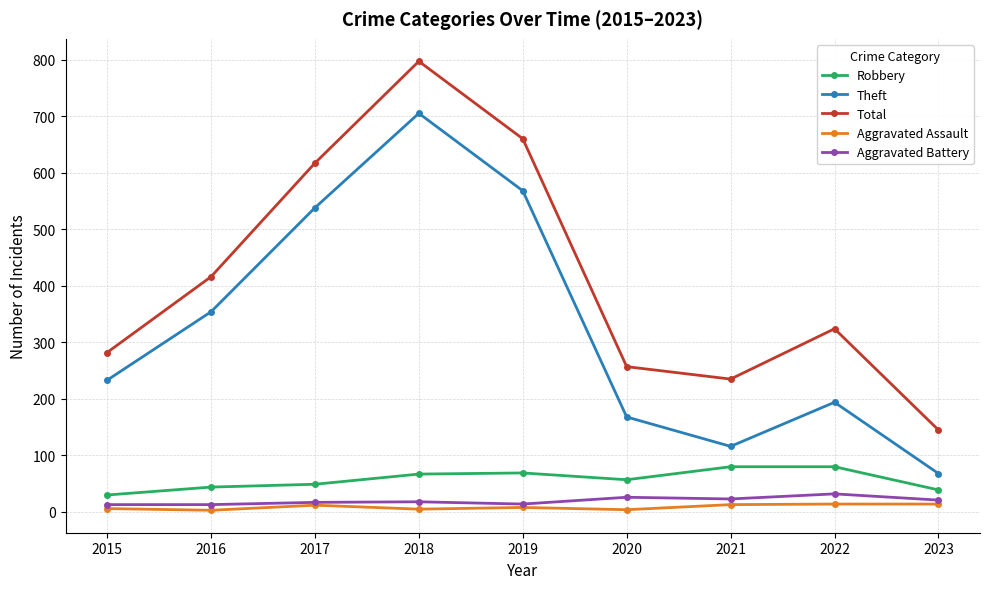

How many categories are shown in the chart?

9